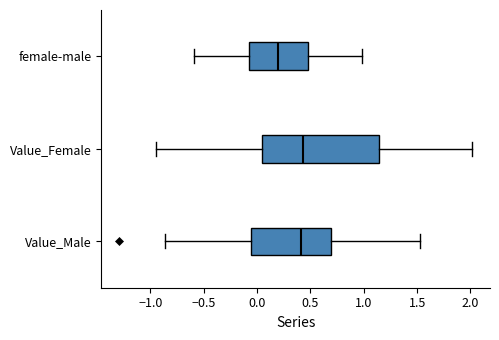

Reading bottom to top, transcribe this box plot: for each box, give where its median line is, the range the box spans, and where its two whiskers end, as read against the x-axis. The values are not printed on the chart, so give them approximately, as read against the axis.

Value_Male: median 0.40, box -0.05 to 0.70, whiskers -0.85 to 1.55
Value_Female: median 0.45, box 0.05 to 1.15, whiskers -0.95 to 2.00
female-male: median 0.20, box -0.10 to 0.50, whiskers -0.60 to 1.00